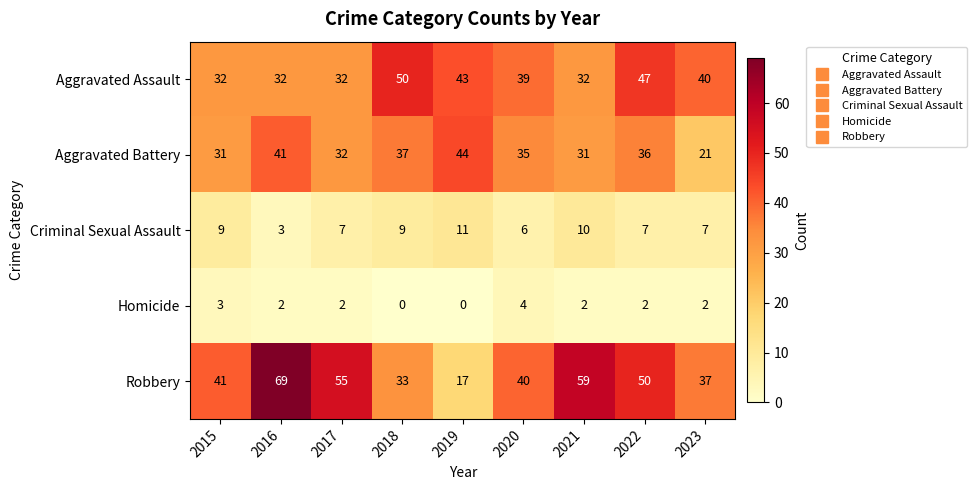

What is the greatest value displayed?

69